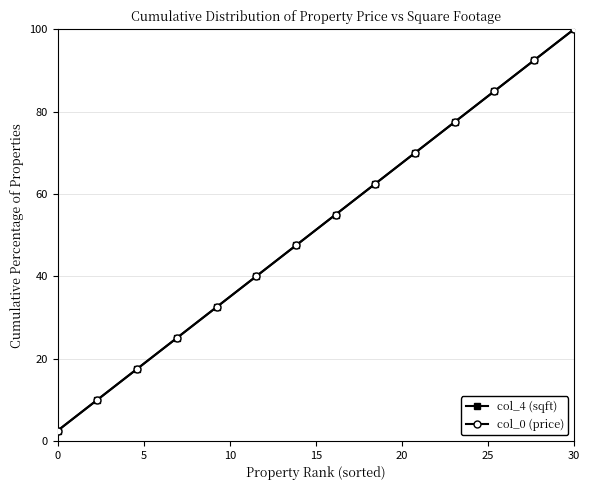

List the series in order of their peak value, highest first.

col_4 (sqft), col_0 (price)